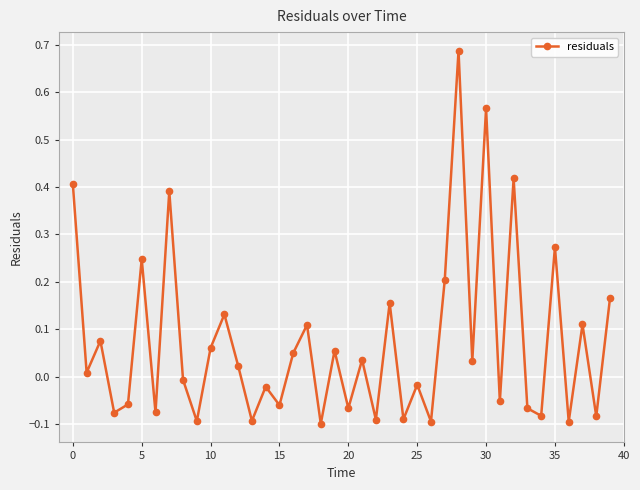

True or false: the data has more than 2 interior local peaks.

True